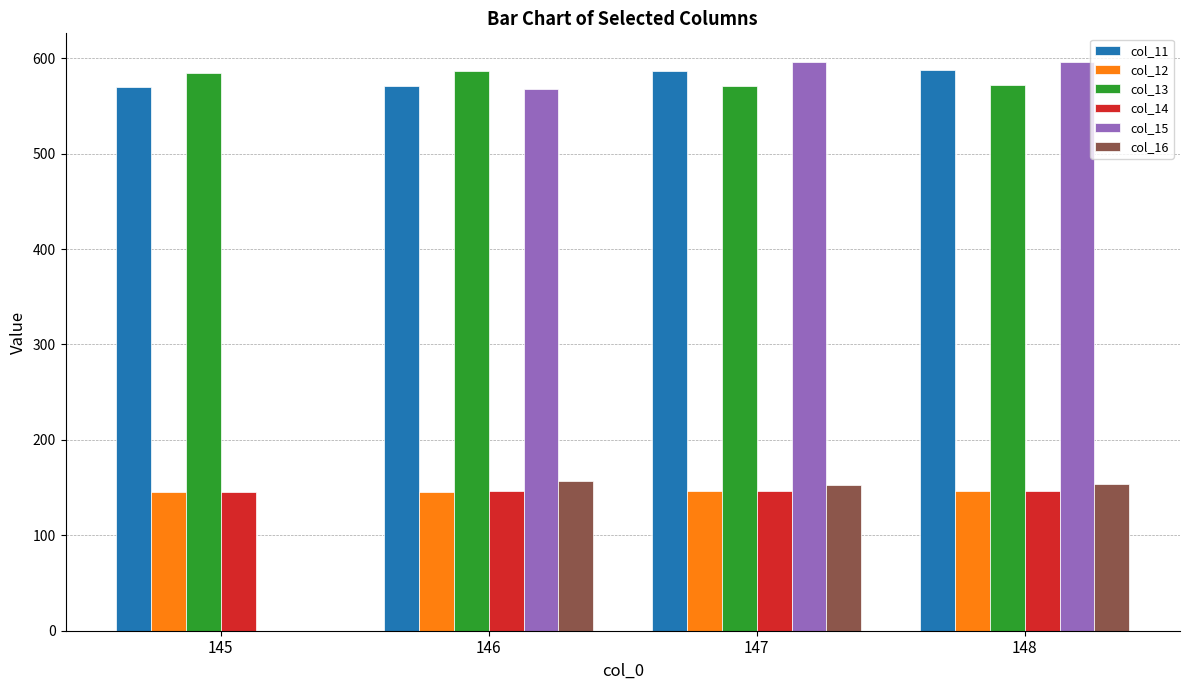

Which series has the widest spread of values?

col_15